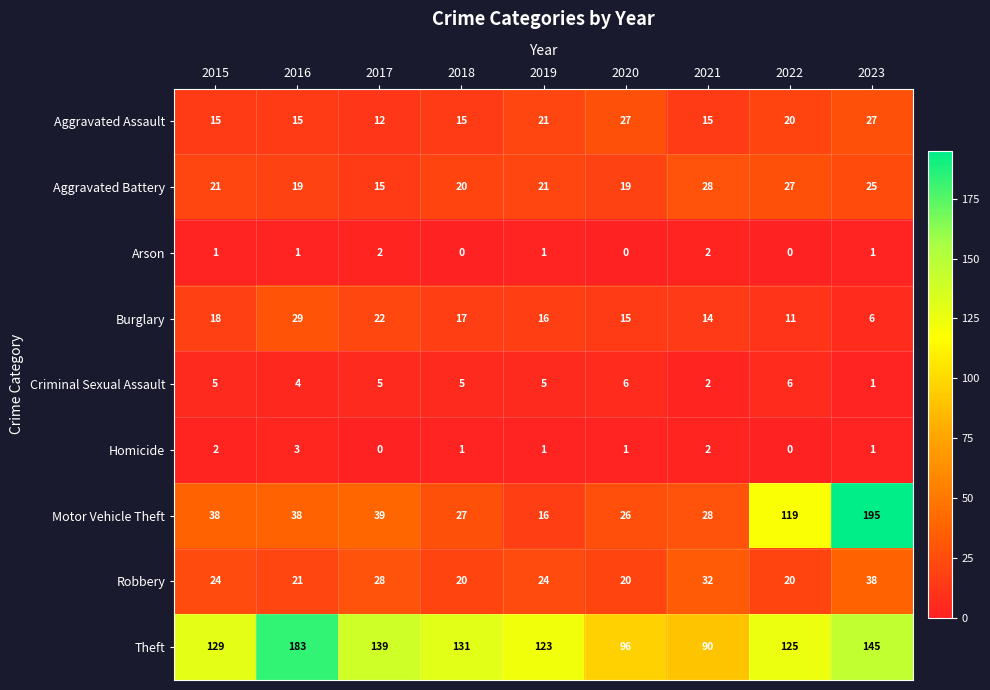

What is the total value across all series at 2021?

213